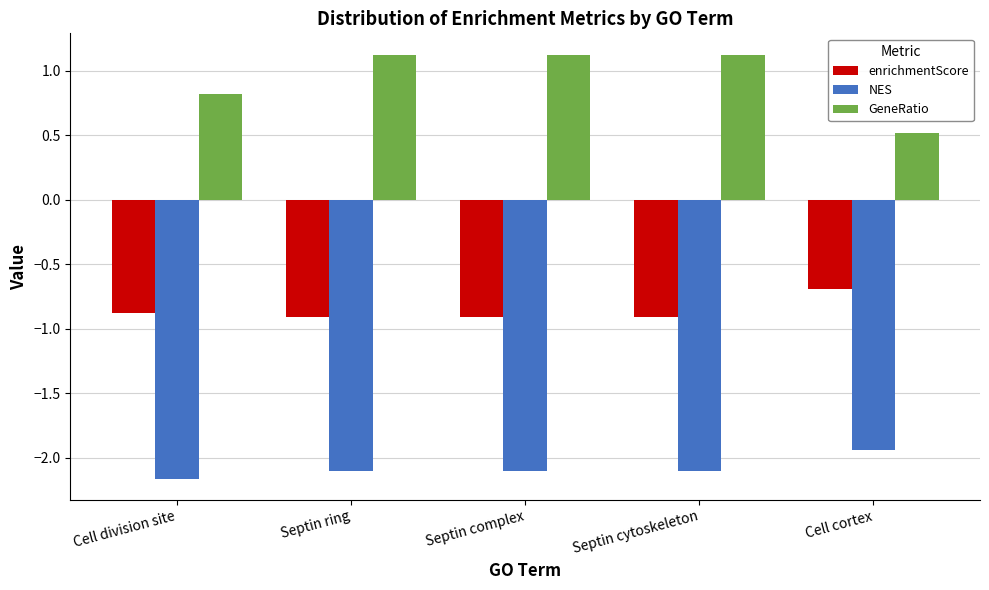

Is it true that enrichmentScore equals -0.5 at Septin ring?

False